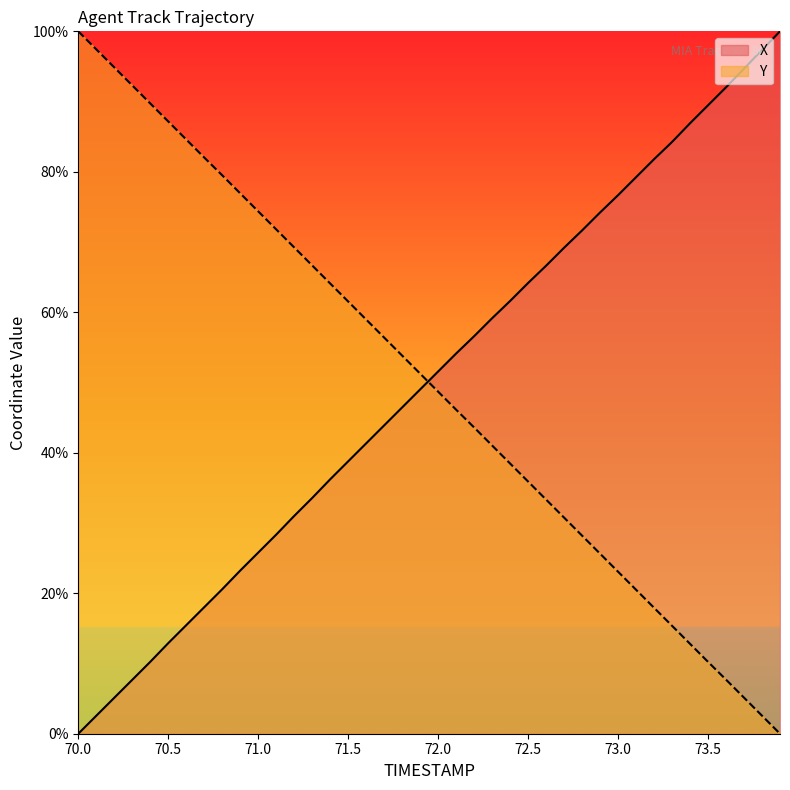

True or false: X and Y cross at least once.

True